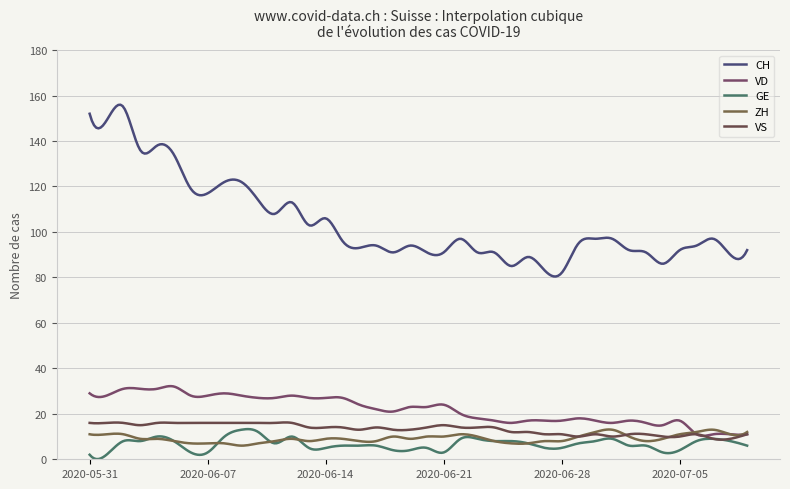

How many distinct data groups are displayed?

5